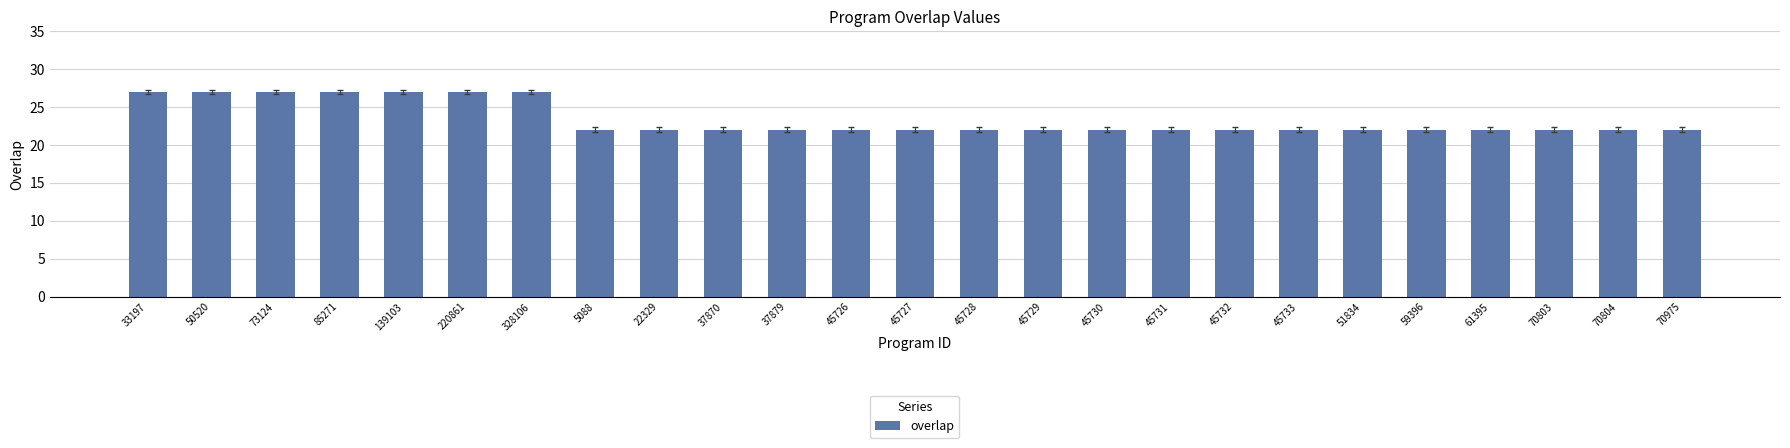

Reading right to left, extract all data points from this chart.

22	22	22	22	22	22	22	22	22	22	22	22	22	22	22	22	22	22	27	27	27	27	27	27	27